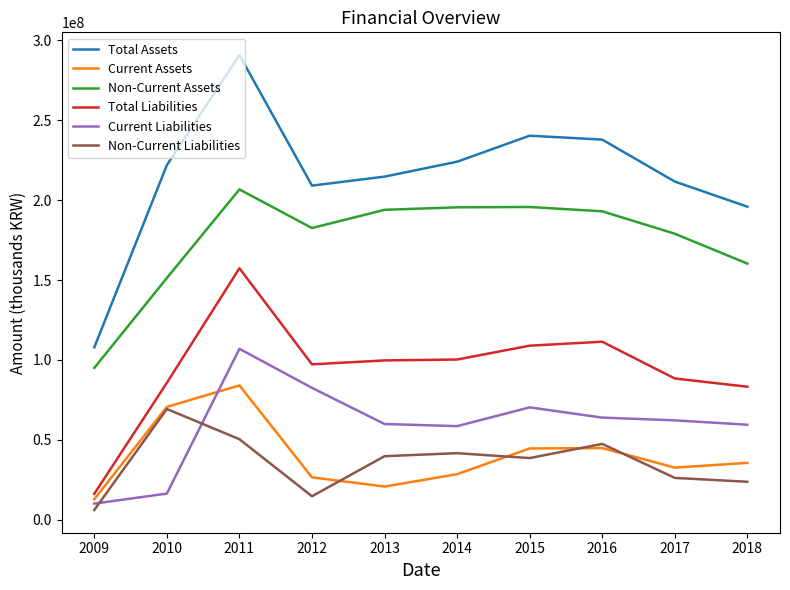

What is the average value of the Current Assets series?

40121658